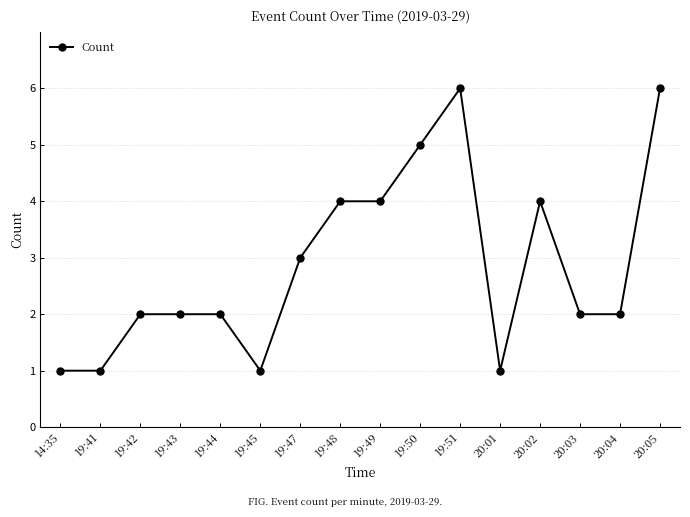

How many lines are shown in the chart?

1